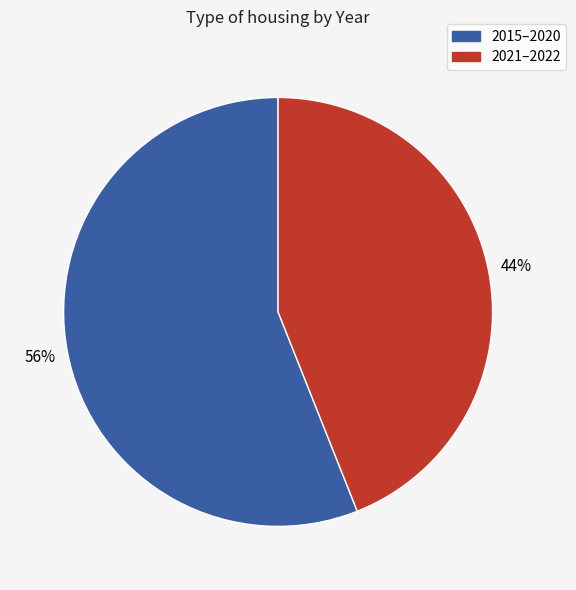

To the nearest percent, what is the difference between the largest and smallest slice percentages?

12%